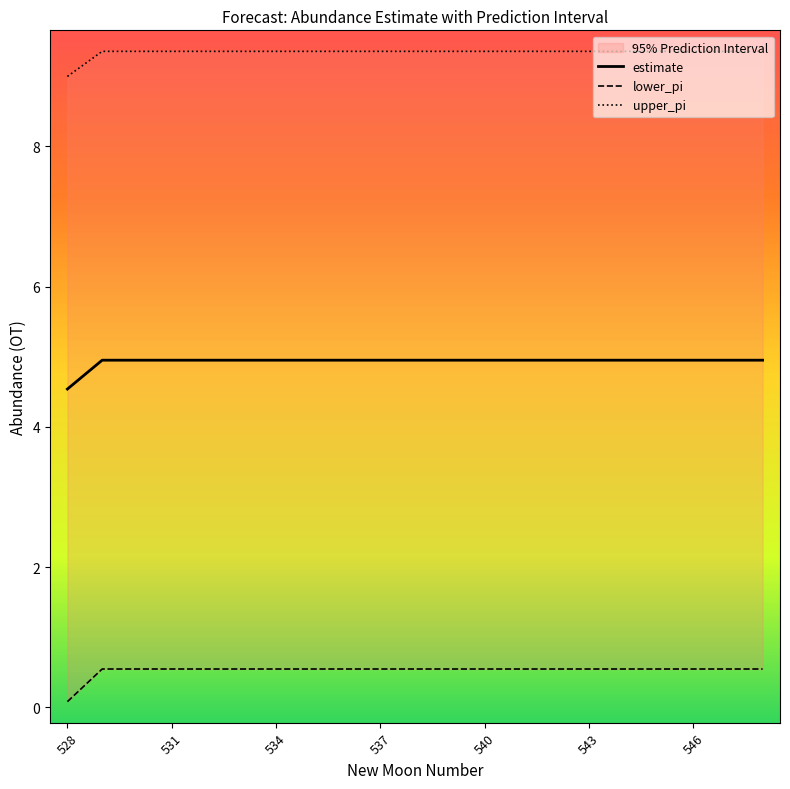

What is the value of the upper_pi point at the 6th from the left?

9.4